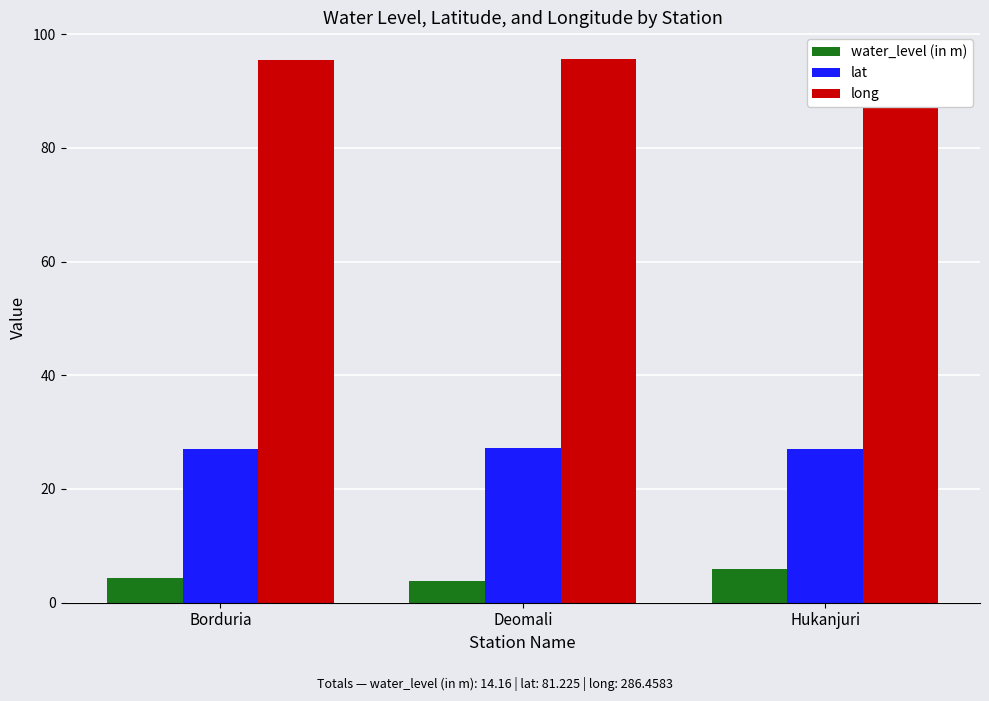

What is the highest value of the water_level (in m) series?

6.0